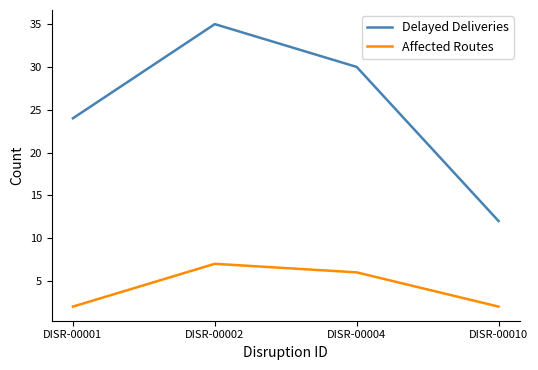

What is the difference between the Affected Routes values at DISR-00001 and DISR-00004?

4